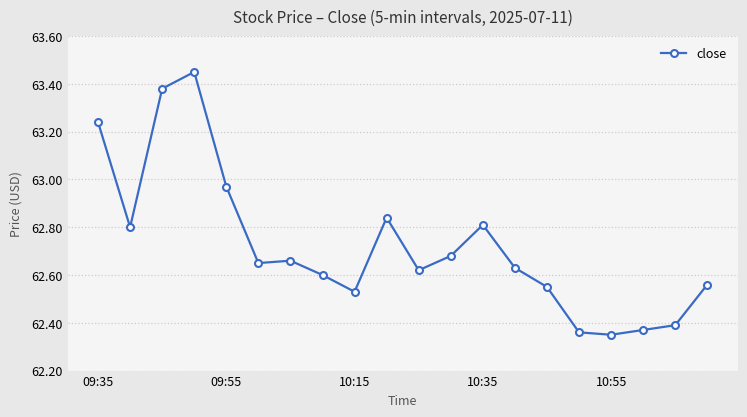

True or false: there are more than 0 points higher than both neighbors.

True